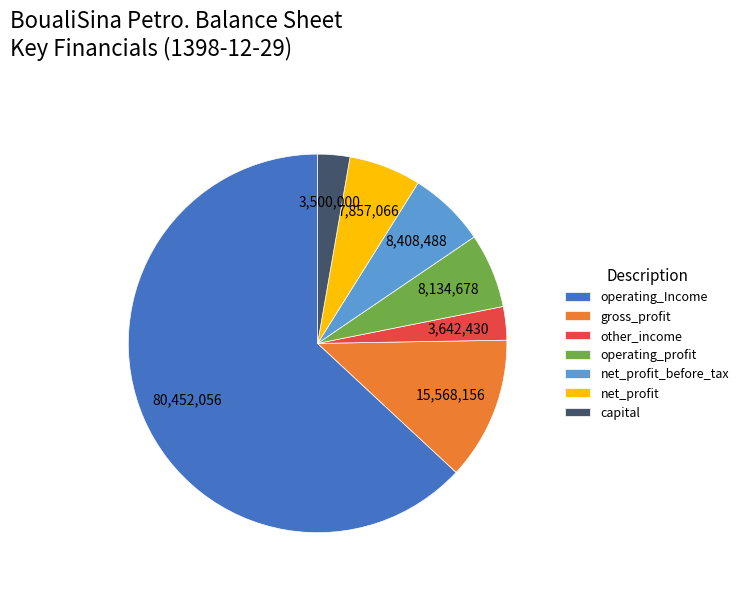

Which slice is the largest?

operating_Income